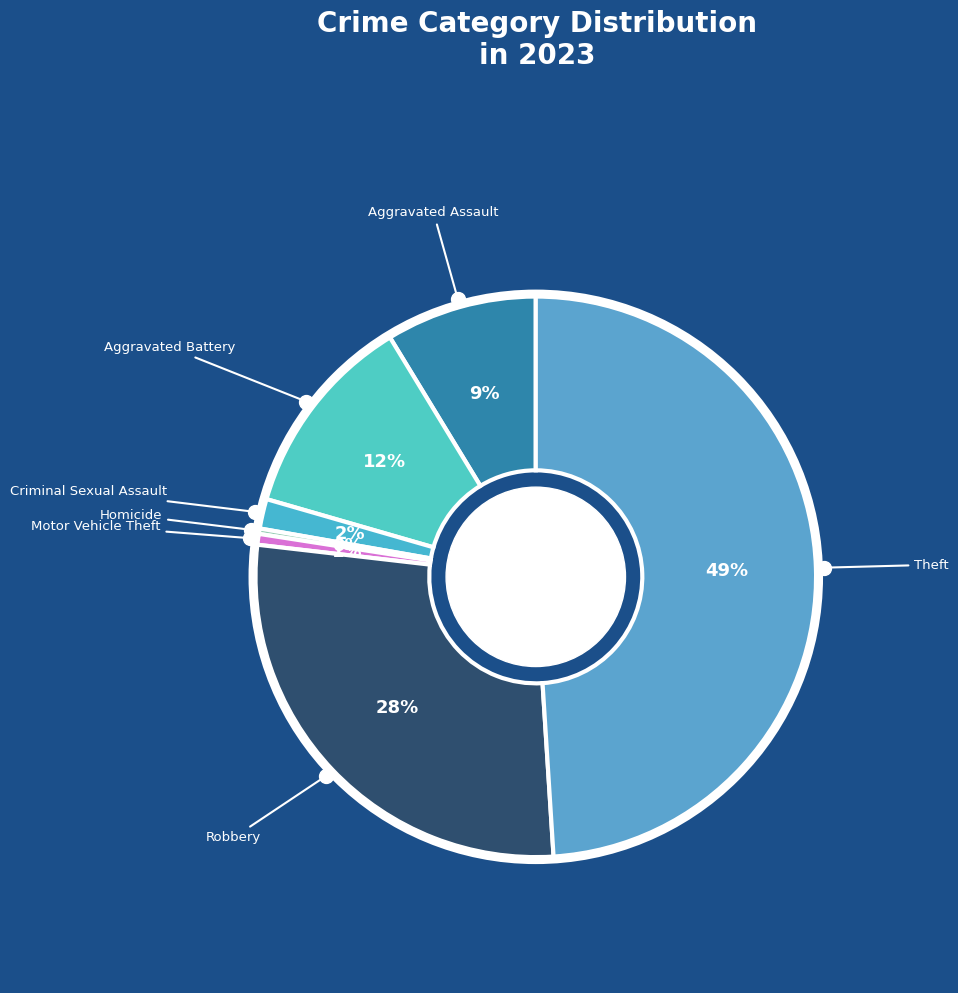

To the nearest percent, what portion does Theft represent?

49%